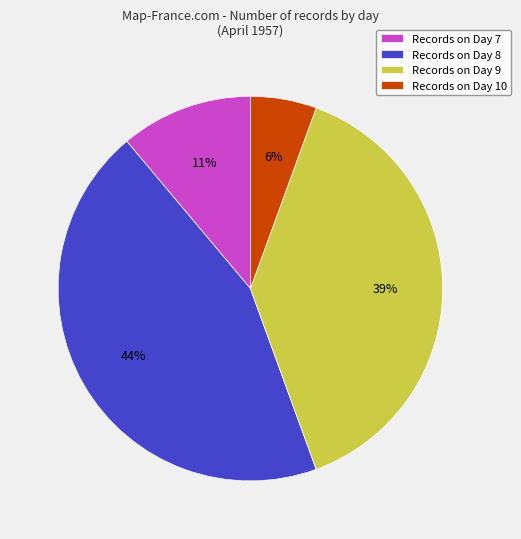

How many slices are in this pie chart?

4